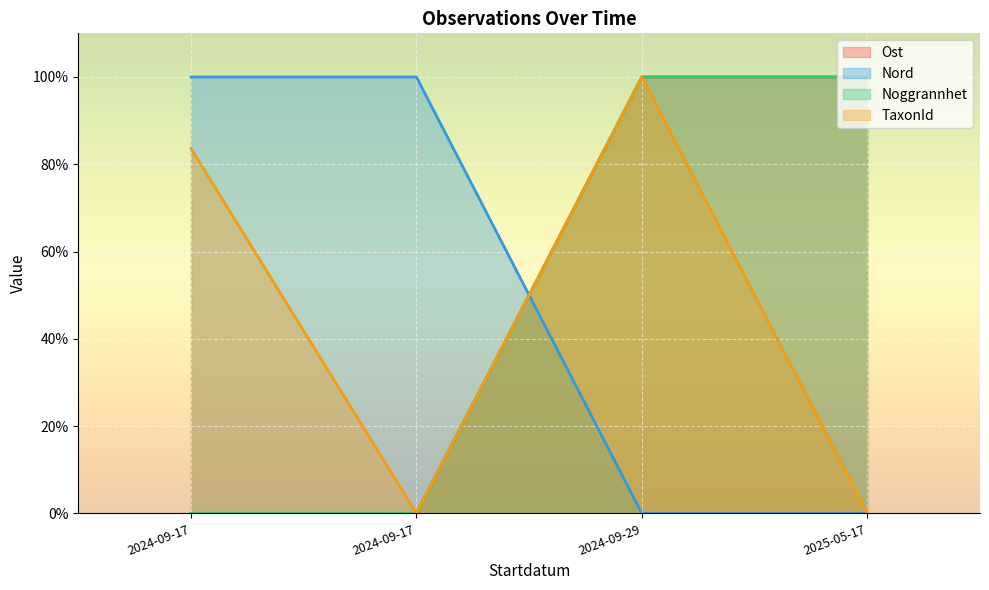

Which series has the largest range (max minus min)?

TaxonId